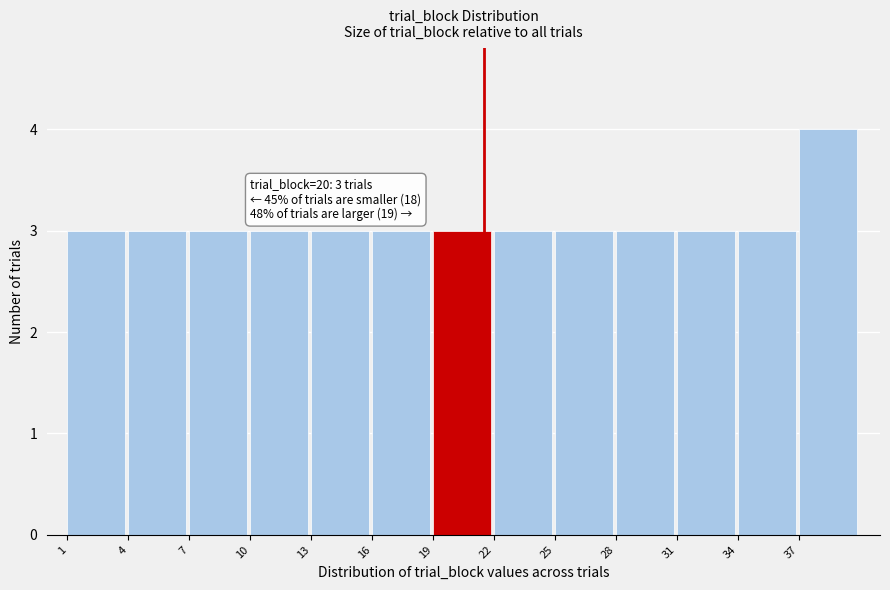

Which range on the x-axis has the tallest bar?

37 to 40